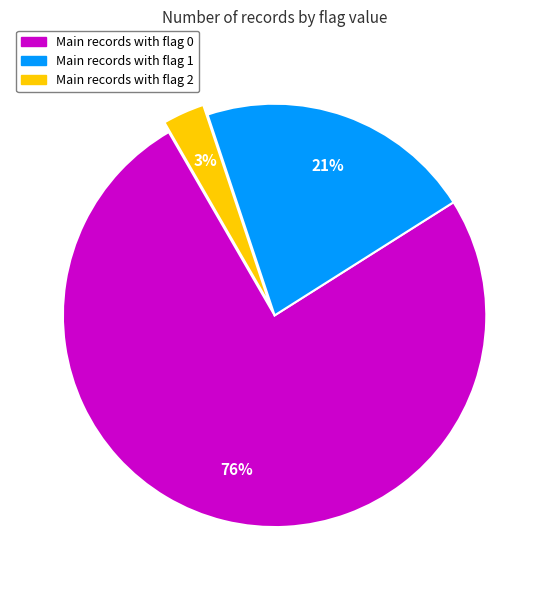

To the nearest percent, what is the average slice percentage?

33%